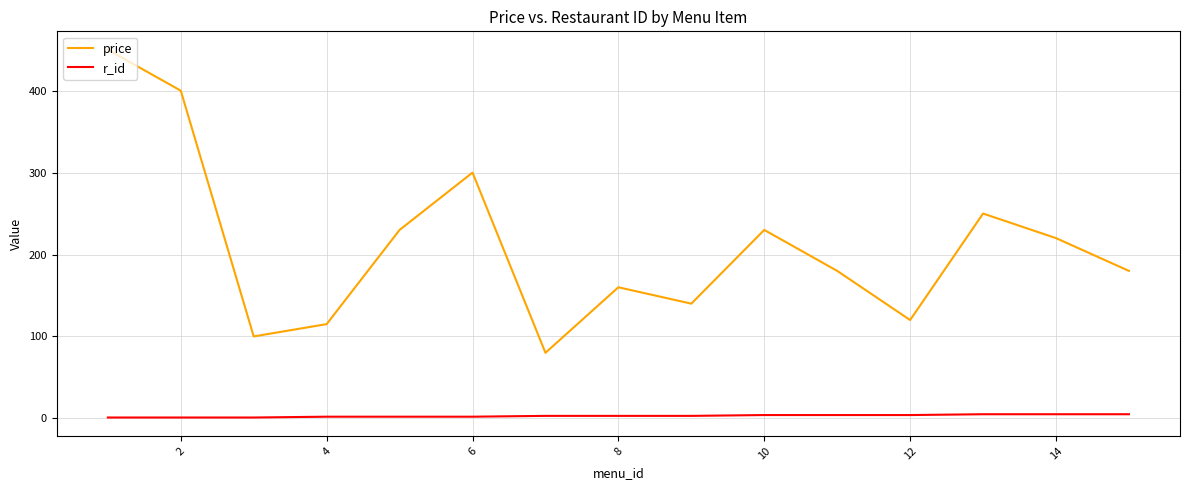

Which series has the largest range (max minus min)?

price